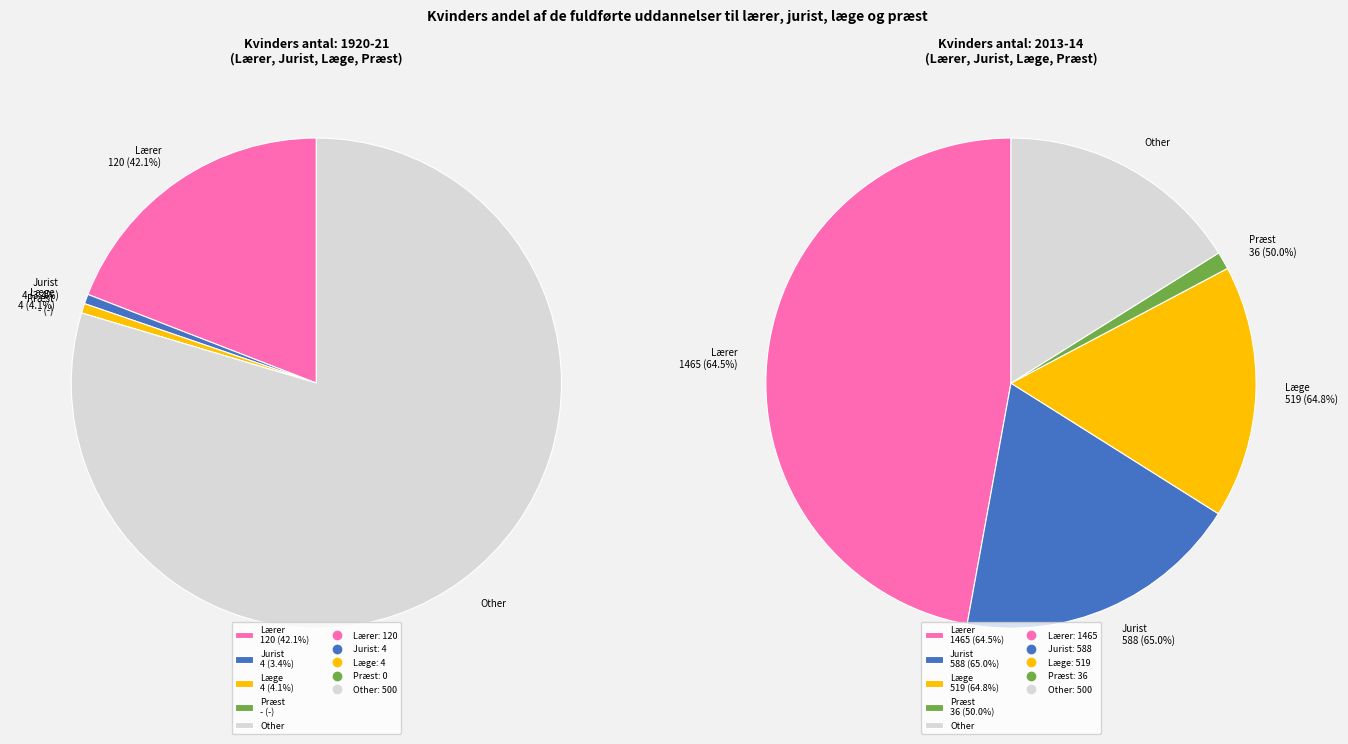

Does Læge (4.1%) account for over 50% of the chart?

No